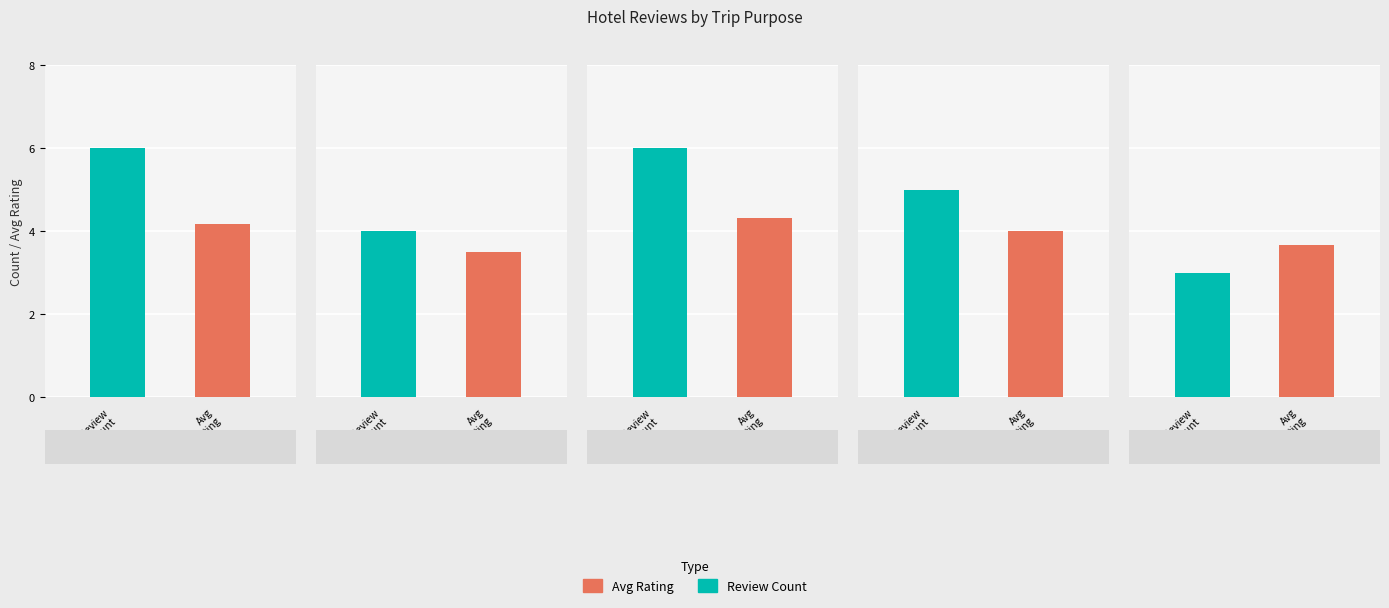

Rank the series by their maximum value, from lowest to highest.

Average Rating, Review Count